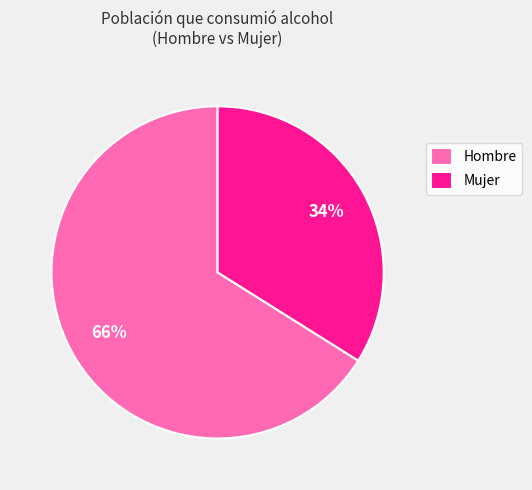

Rank the categories by value from highest to lowest.

Hombre, Mujer